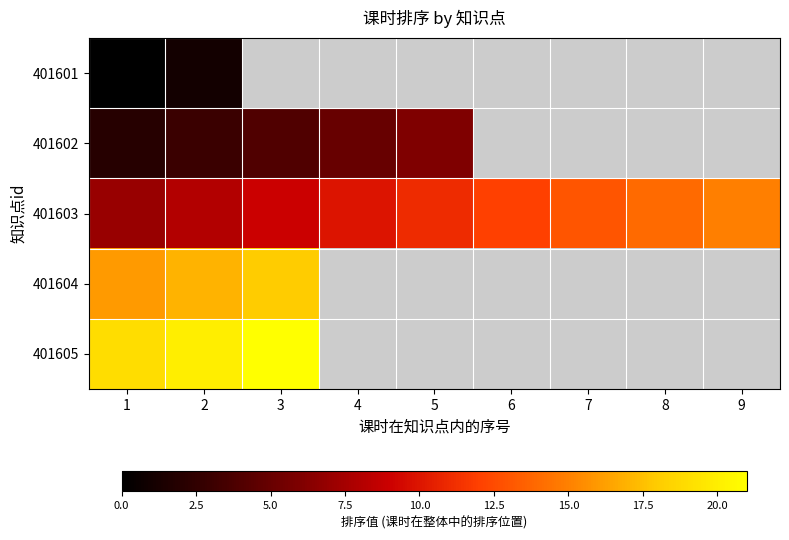

List the series in order of their peak value, highest first.

401605, 401604, 401603, 401602, 401601